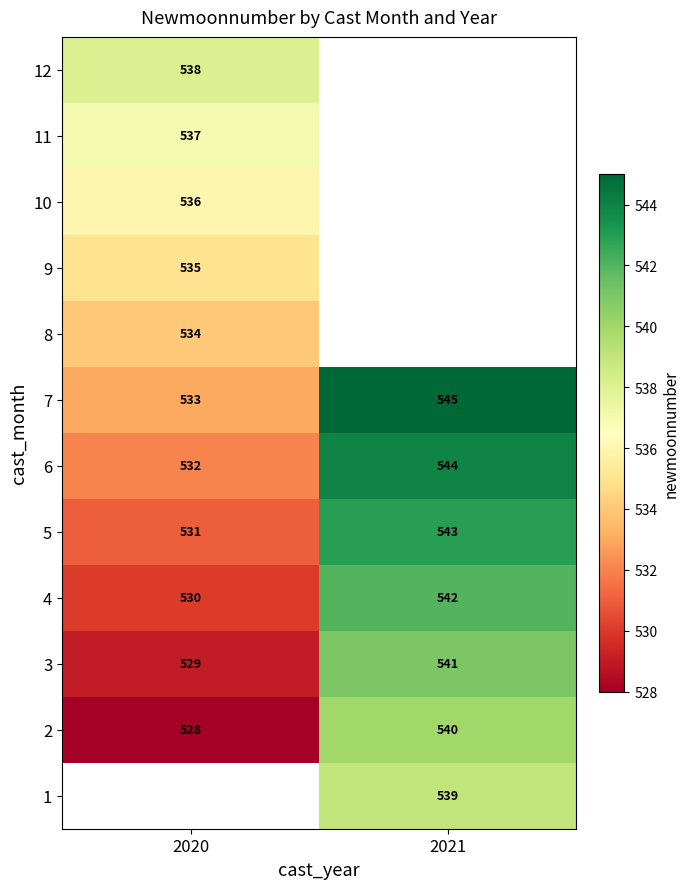

True or false: 5 has a value of 531 at 2020.

True